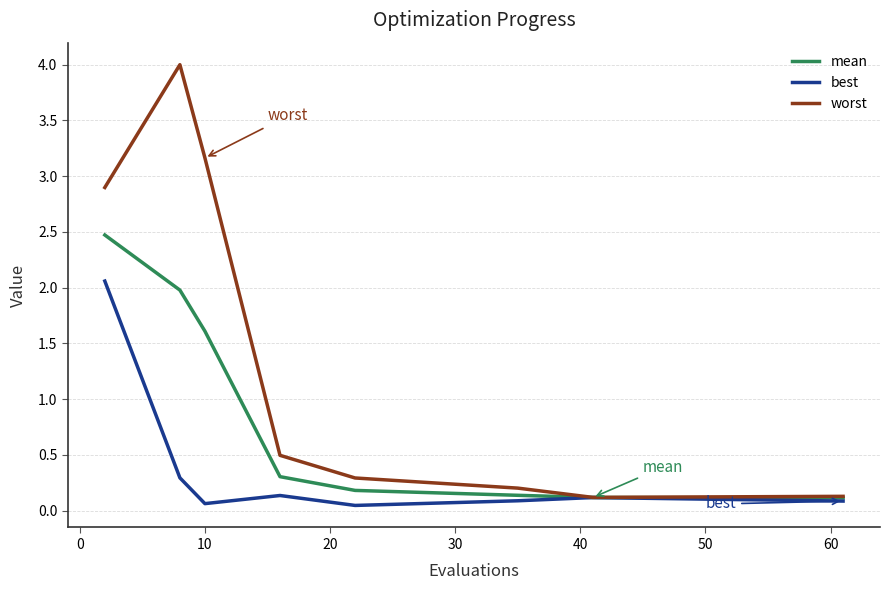

What is the highest value of the worst series?

4.0